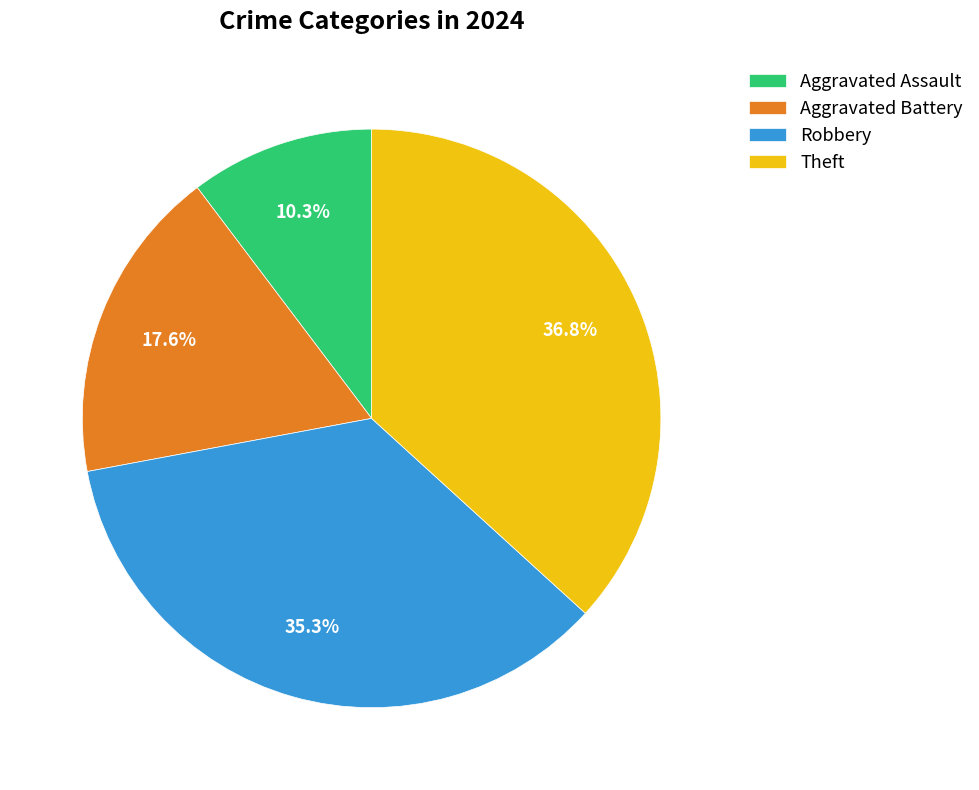

To the nearest percent, what is the difference between the largest and smallest slice percentages?

26%